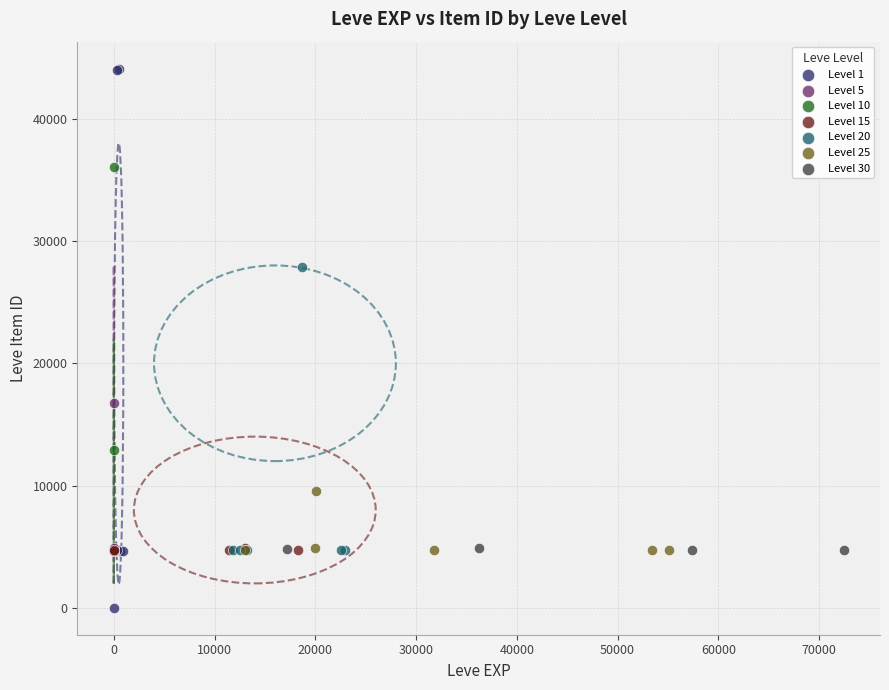

Which series has the largest Y range (max minus min)?

Level 1